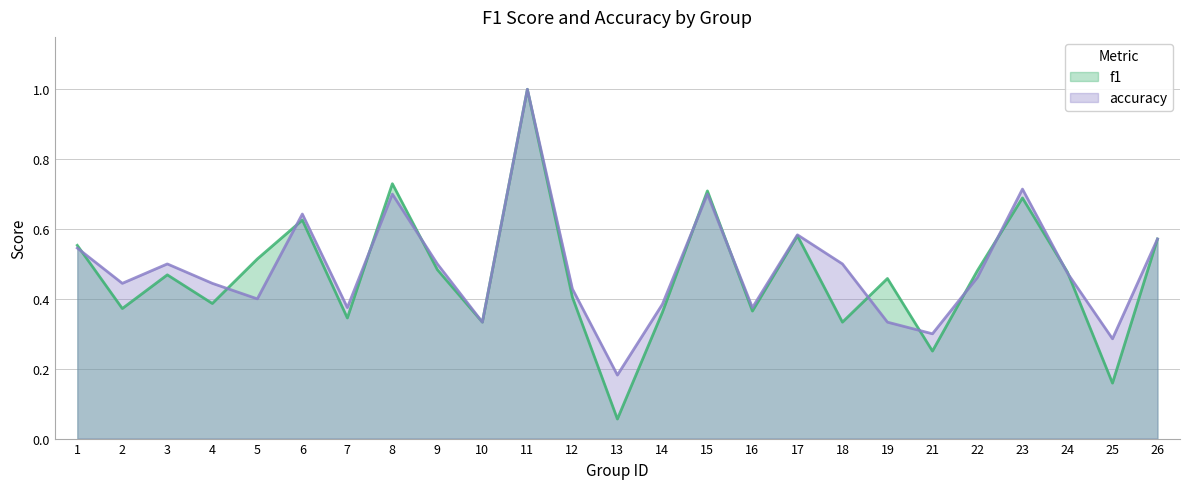

What is the value of the accuracy point at the 3rd from the left?

0.5